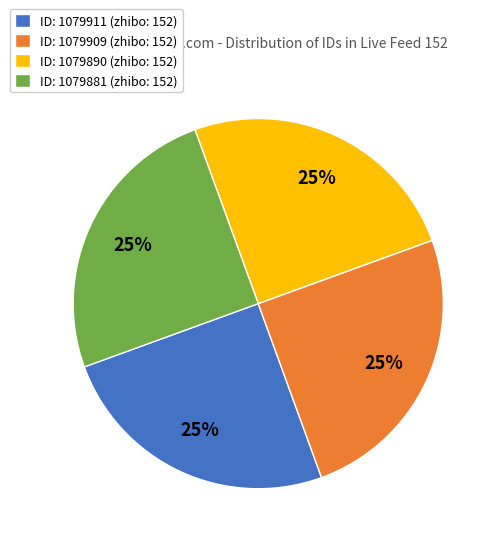

Is it true that ID: 1079911 (zhibo: 152) is 25% of the pie?

True